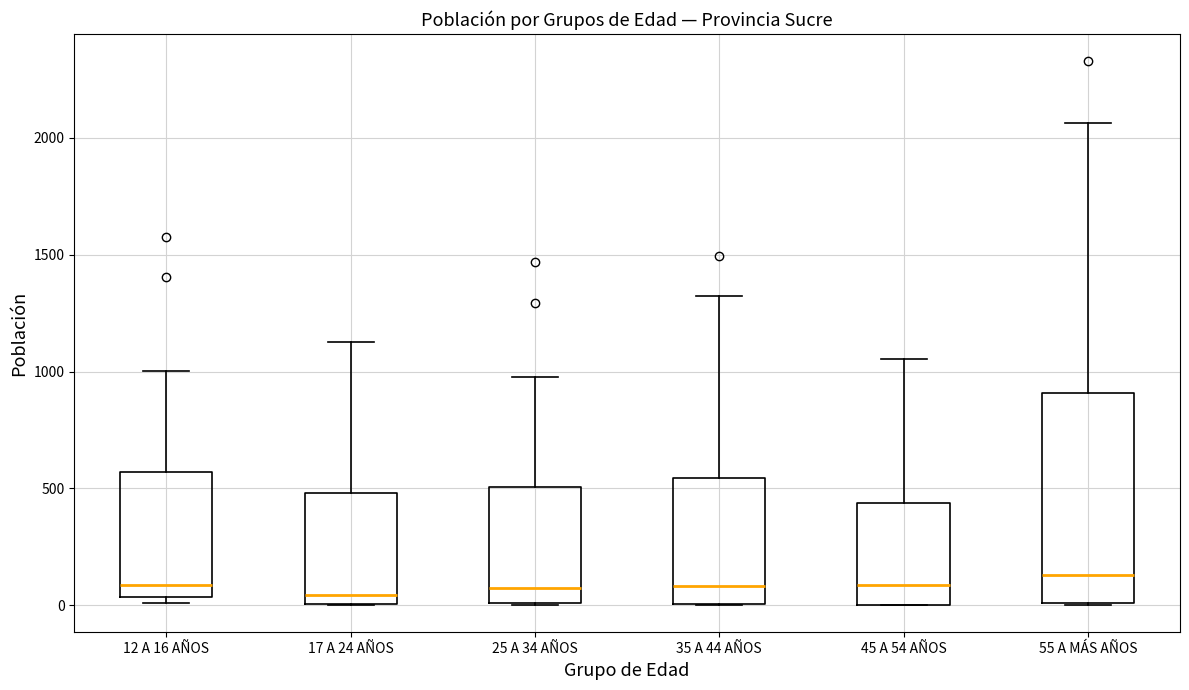

Reading left to right, transcribe this box plot: for each box, give where its median line is, the range the box spans, and where its two whiskers end, as read against the y-axis. The values are not printed on the chart, so give them approximately, as read against the axis.

12 A 16 AÑOS: median 100, box 50 to 550, whiskers 0 to 1000
17 A 24 AÑOS: median 50, box 0 to 500, whiskers 0 to 1150
25 A 34 AÑOS: median 50, box 0 to 500, whiskers 0 to 1000
35 A 44 AÑOS: median 100, box 0 to 550, whiskers 0 to 1300
45 A 54 AÑOS: median 100, box 0 to 450, whiskers 0 to 1050
55 A MÁS AÑOS: median 150, box 0 to 900, whiskers 0 to 2050